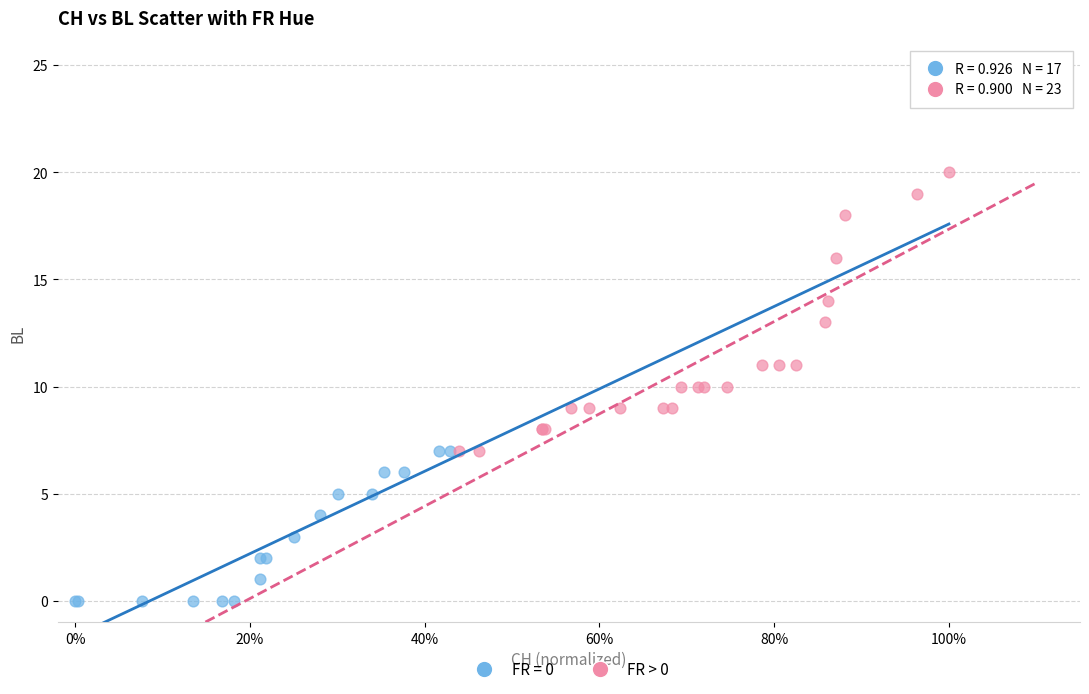

Which series contains the highest Y value?

FR > 0